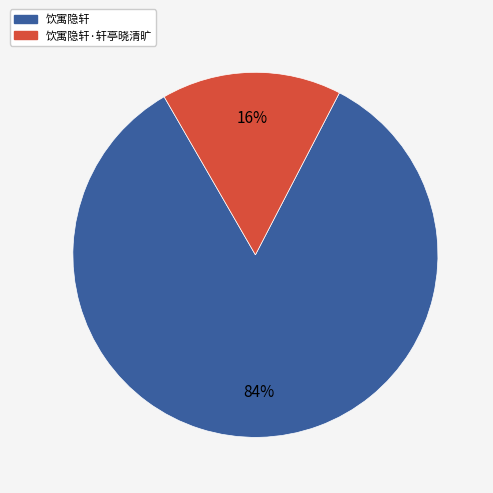

True or false: 饮寓隐轩·轩亭晓清旷 accounts for 30% of the total.

False